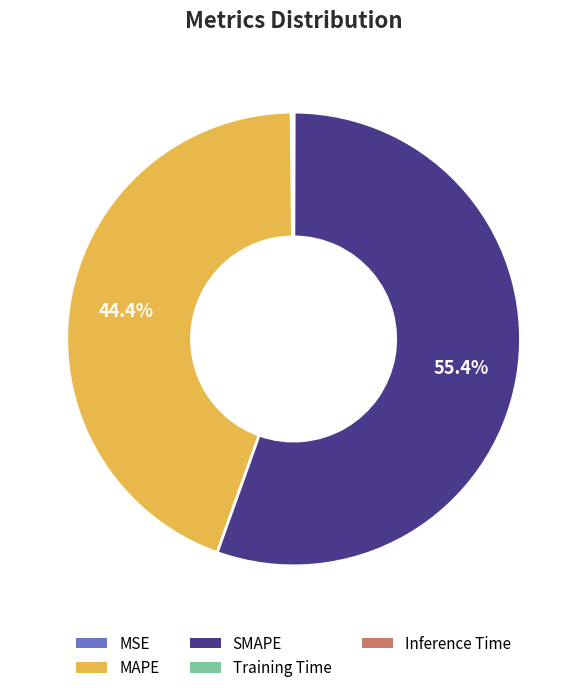

Does SMAPE represent more than half of the total?

Yes